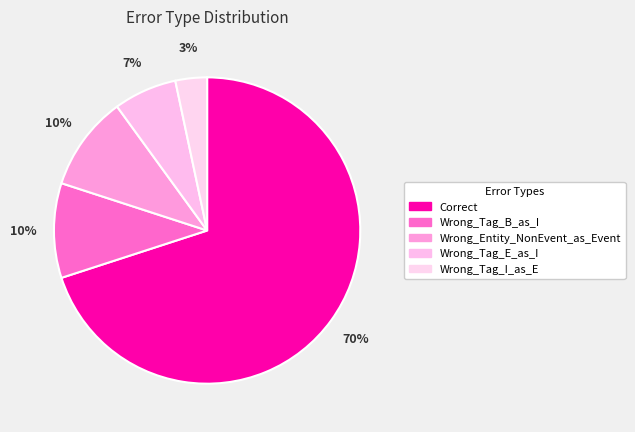

Count the number of slices in the pie.

5